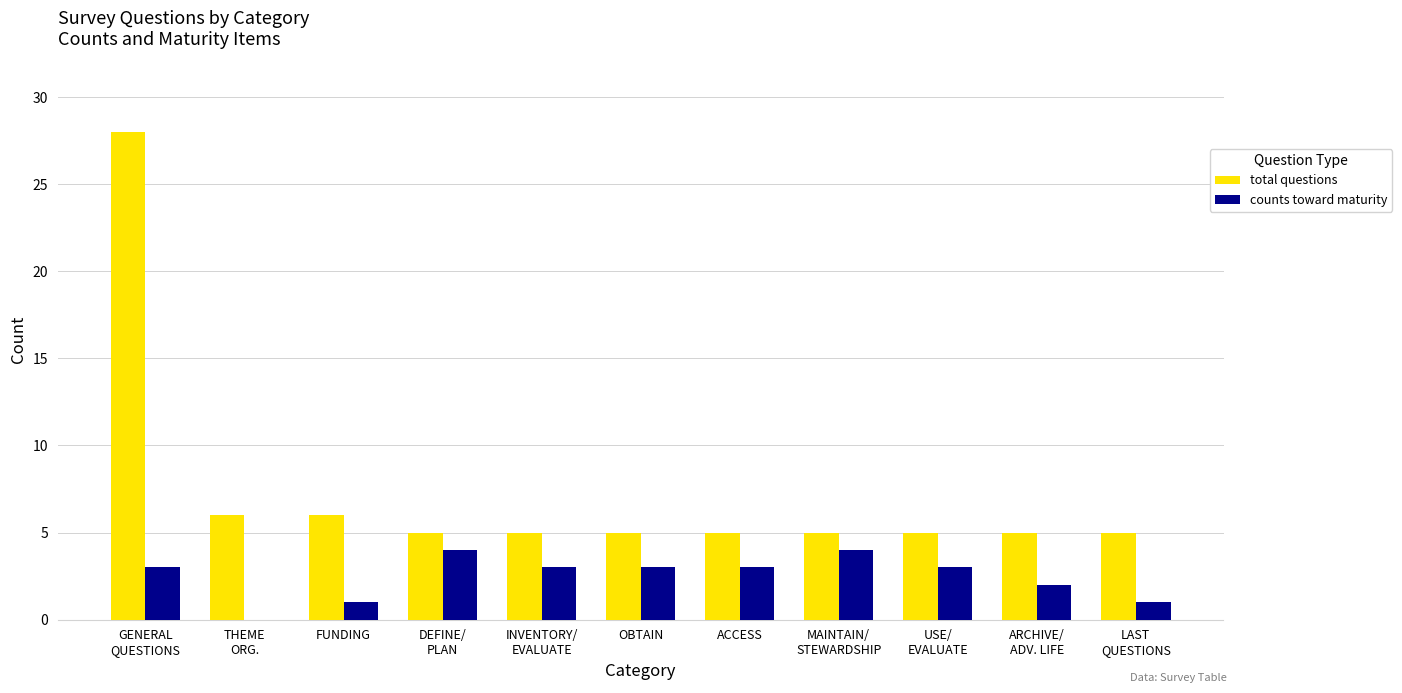

Which label corresponds to the largest value in the chart?

GENERAL
QUESTIONS